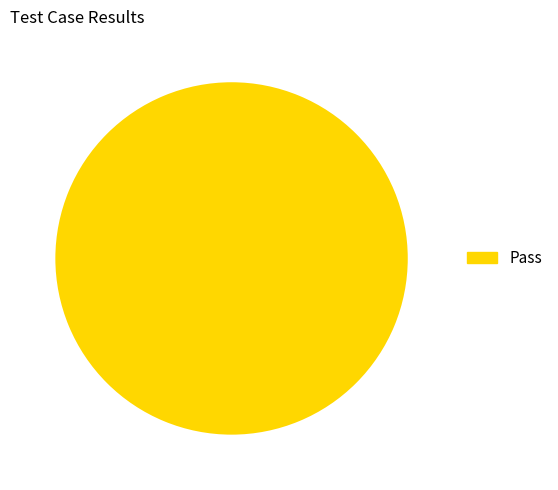

Is there any slice that represents more than half of the pie?

Yes